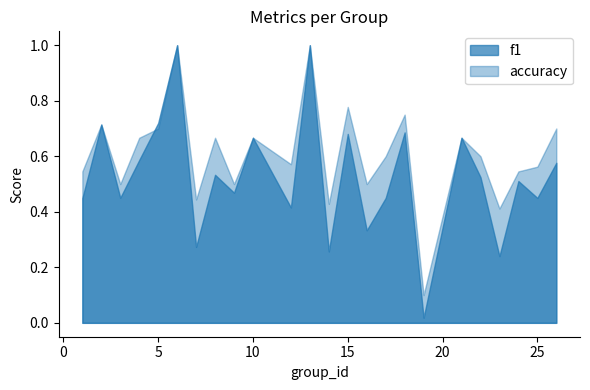

True or false: f1 and accuracy intersect in this chart.

True